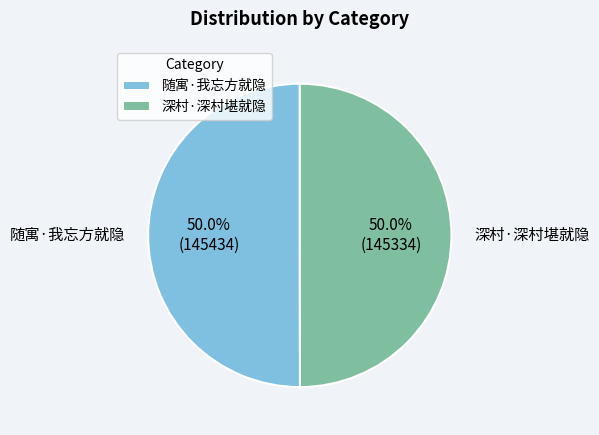

The 随寓·我忘方就隐 slice represents 50% of the pie. True or false?

True